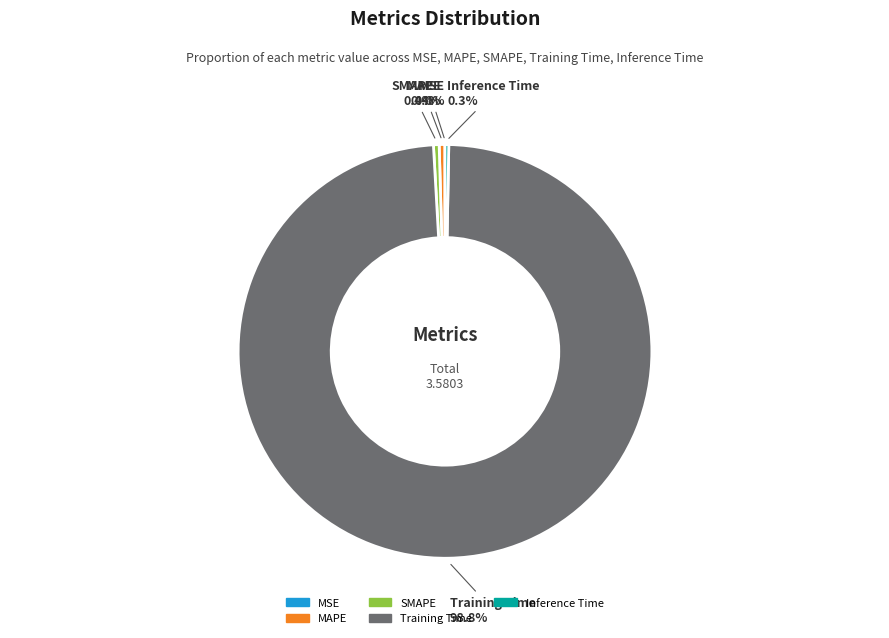

What is the largest slice in the pie chart?

Training Time